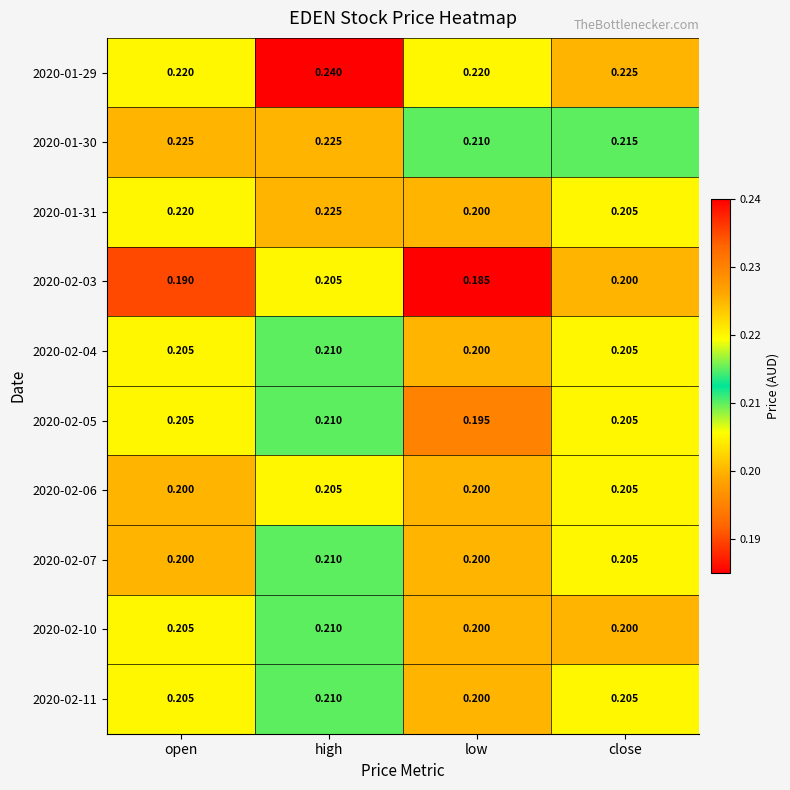

Where is 2020-02-05 nearest to the value 0?

low